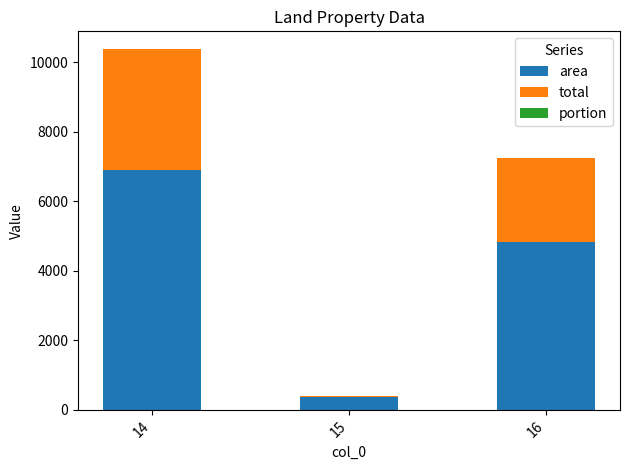

The value of area at 15 is 374.0. True or false?

True